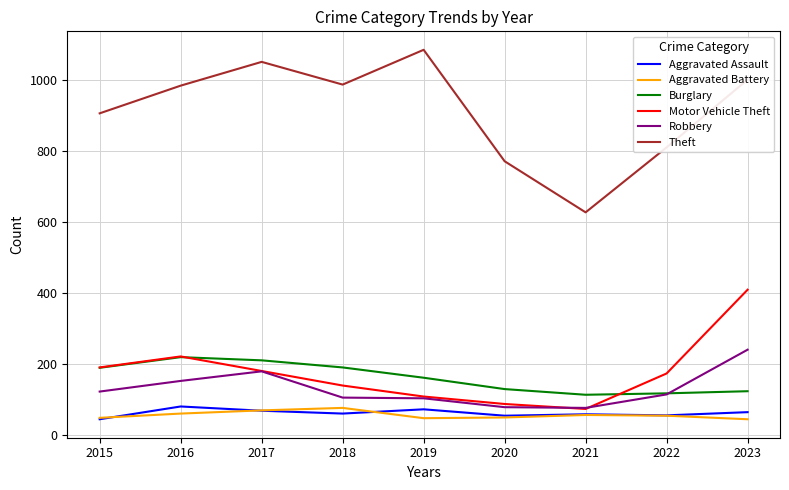

What is the total value across all series at 2017?

1757